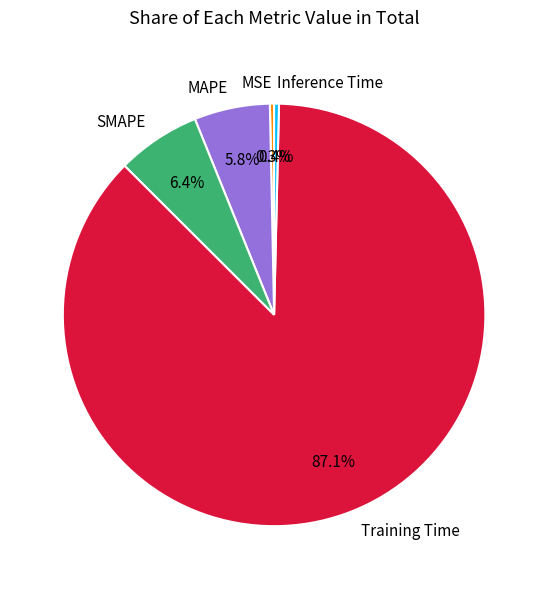

To the nearest percent, what is the average slice percentage?

20%